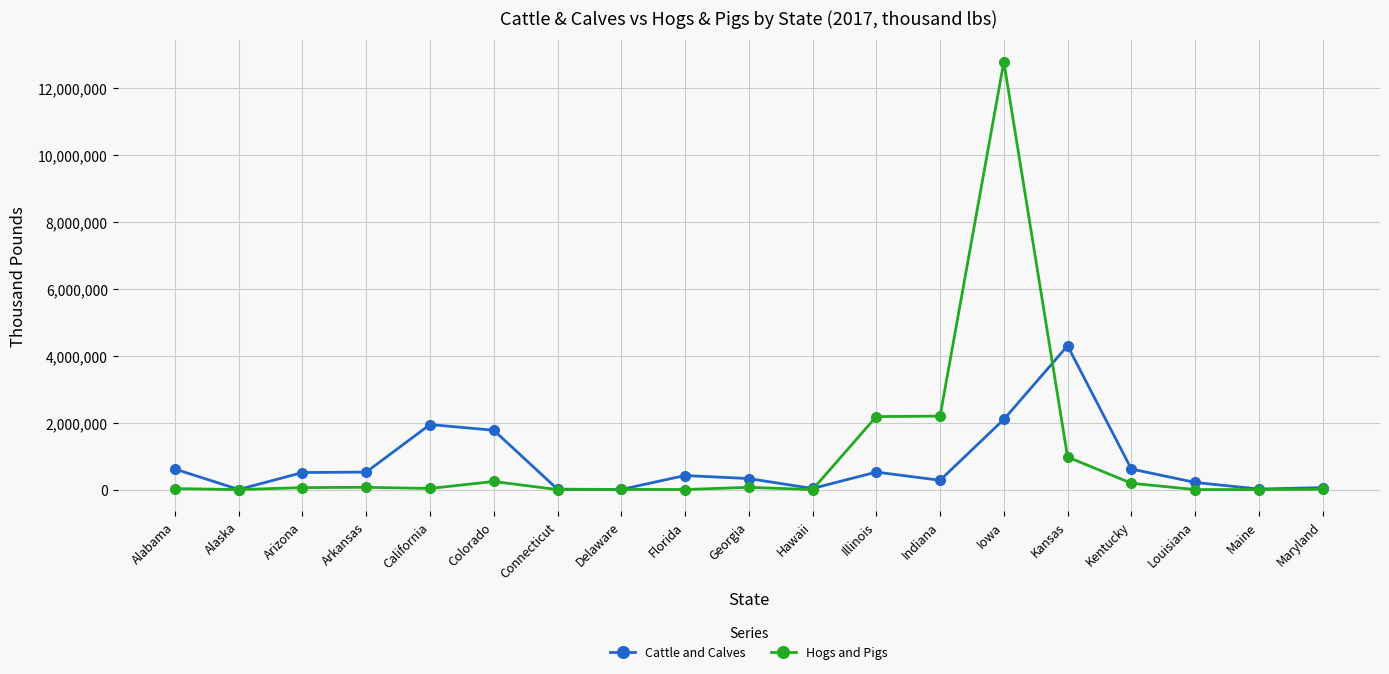

At Alabama, list the series in order from largest to smallest.

Cattle and Calves, Hogs and Pigs